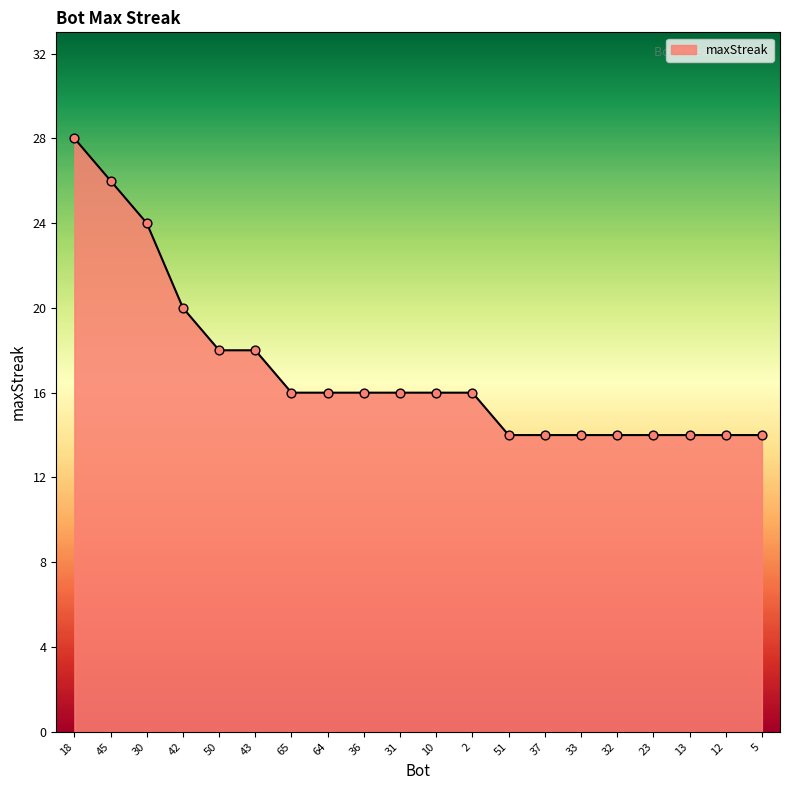

Which has a higher value, 51 or 42?

42